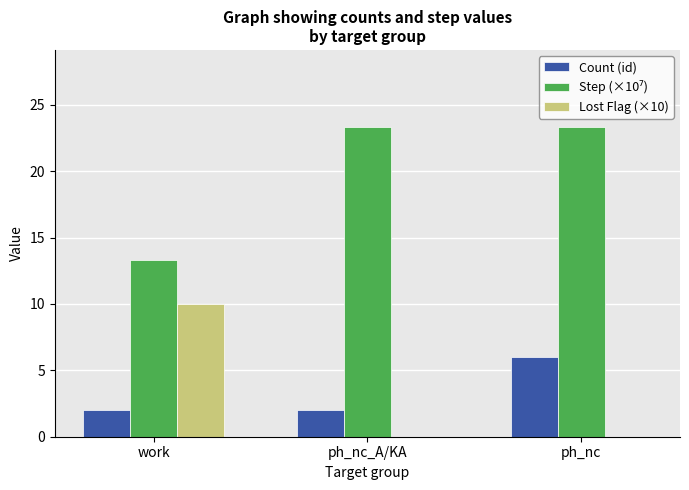

What is the maximum value shown in the chart?

23.3